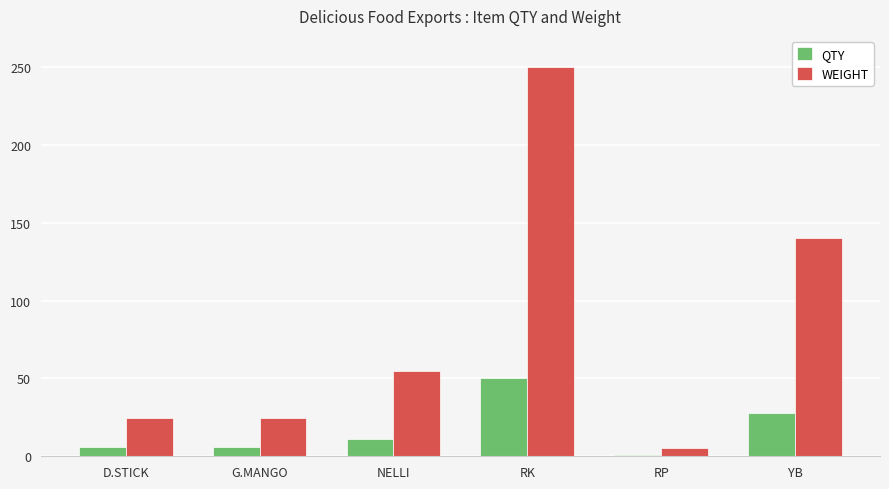

Reading right to left, extract all data points from this chart.

QTY: YB=28.0	RP=1.0	RK=50.0	NELLI=11.0	G.MANGO=6.0	D.STICK=6.0
WEIGHT: YB=140.0	RP=5.0	RK=250.0	NELLI=55.0	G.MANGO=24.6	D.STICK=24.6